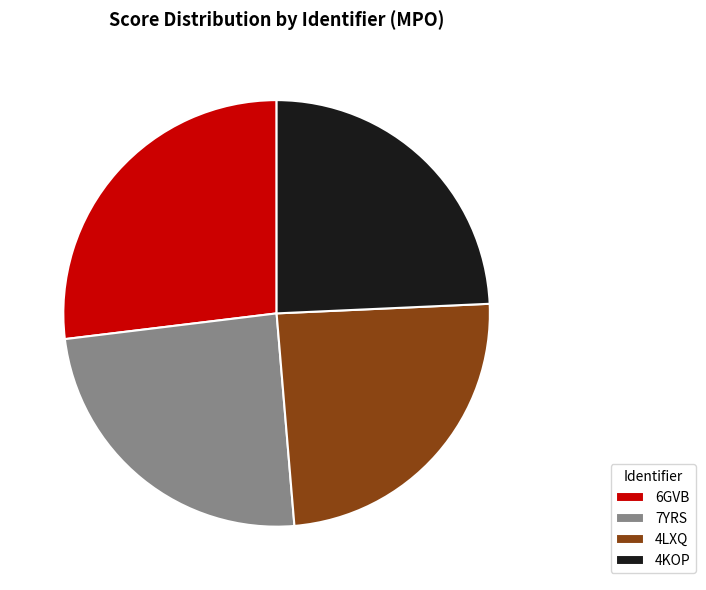

The 4LXQ slice represents 13% of the pie. True or false?

False